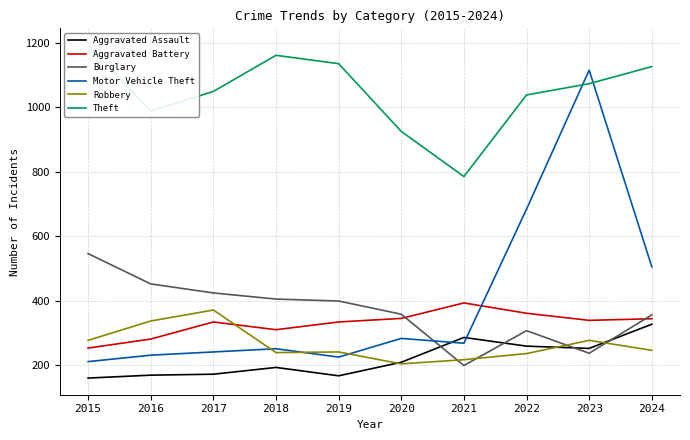

Is the value of Robbery at 2022 greater than the value of Aggravated Assault at 2015?

Yes